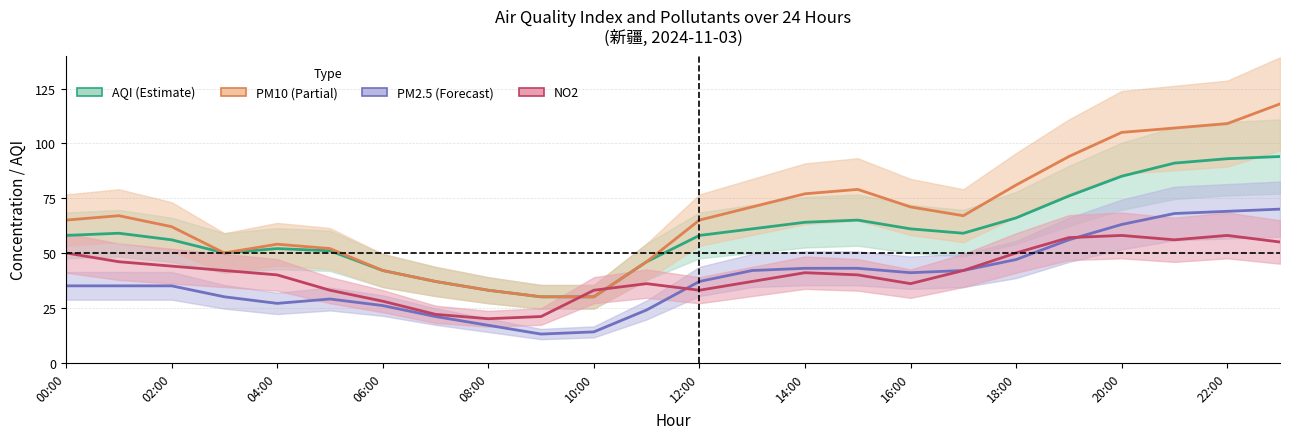

Does the chart have visible grid lines?

Yes